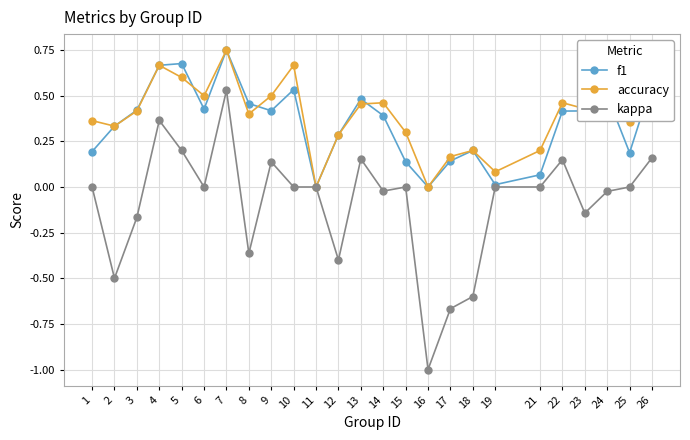

Which series has the widest spread of values?

kappa